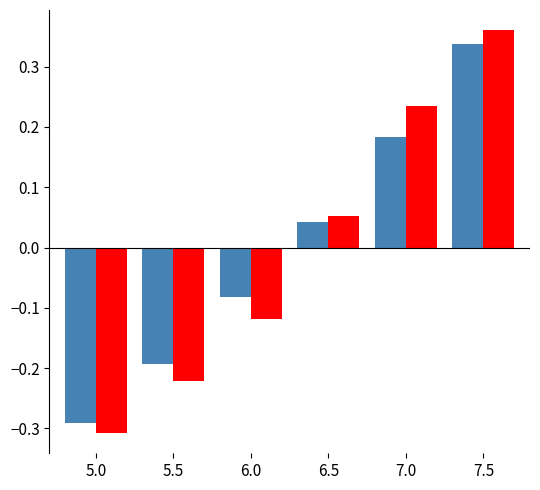

What position from the left is 6.5?

4